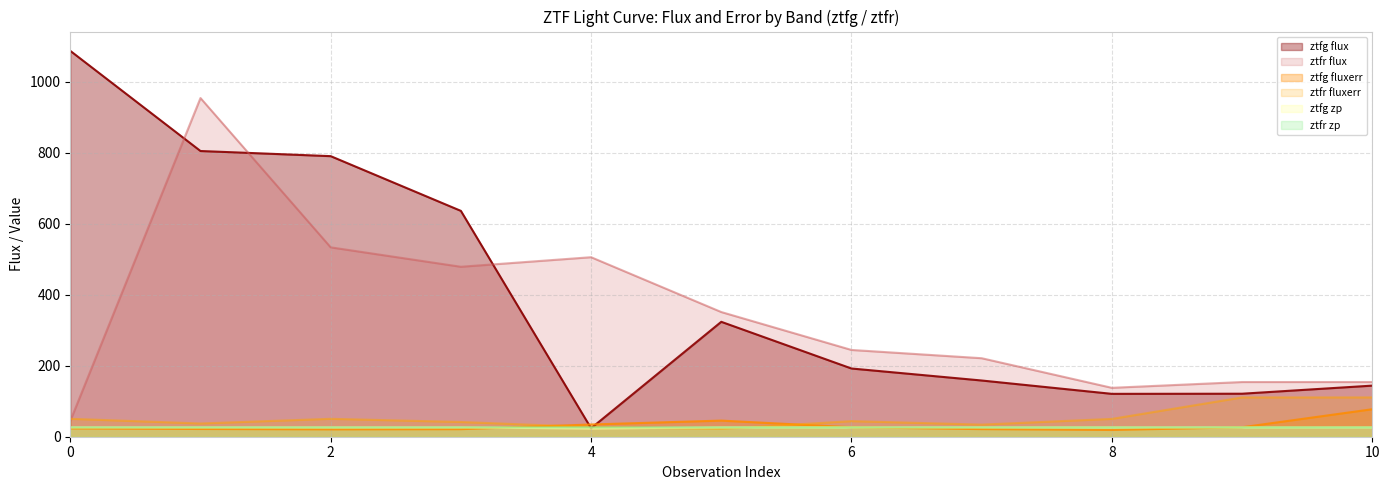

Reading right to left, extract all data points from this chart.

ztfg flux: 10=143.9	9=121.1	8=120.8	7=158.4	6=192.2	5=323.7	4=23.9	3=636.2	2=790.3	1=804.8	0=1086.9
ztfr flux: 10=154.1	9=154.1	8=137.8	7=221.1	6=244.4	5=351.2	4=505.7	3=478.7	2=533.4	1=954.0	0=44.4
ztfg fluxerr: 10=77.4	9=26.7	8=19.0	7=21.4	6=26.6	5=45.4	4=34.5	3=21.2	2=20.6	1=21.8	0=23.3
ztfr fluxerr: 10=110.7	9=110.7	8=50.2	7=34.1	6=43.9	5=22.0	4=27.3	3=41.5	2=50.4	1=37.3	0=50.5
ztfg zp: 10=26.2	9=26.2	8=26.3	7=26.3	6=26.2	5=26.3	4=23.2	3=26.2	2=26.2	1=26.2	0=26.2
ztfr zp: 10=26.3	9=26.3	8=26.3	7=26.3	6=26.2	5=26.3	4=26.3	3=26.3	2=26.3	1=26.3	0=26.3